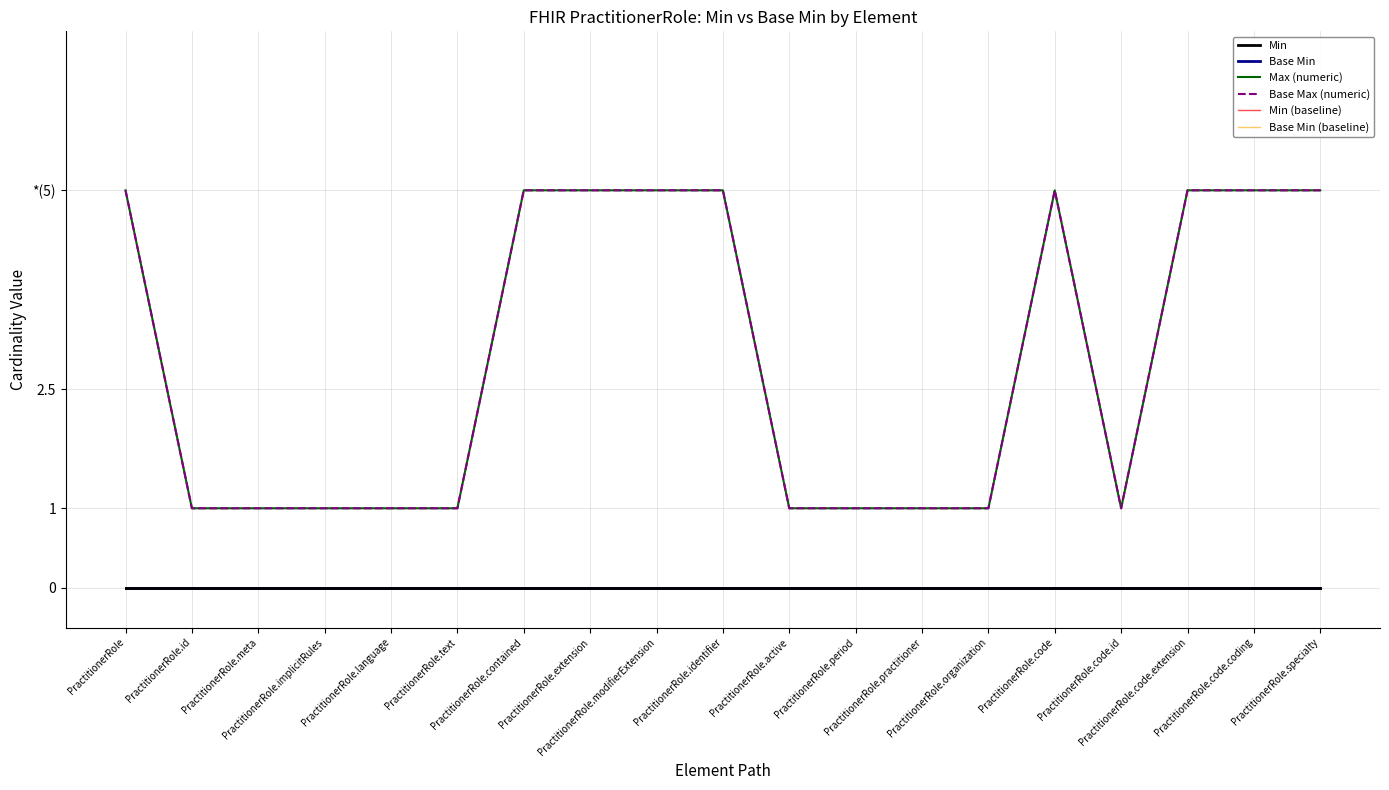

Does the chart display data point markers on the line(s)?

No